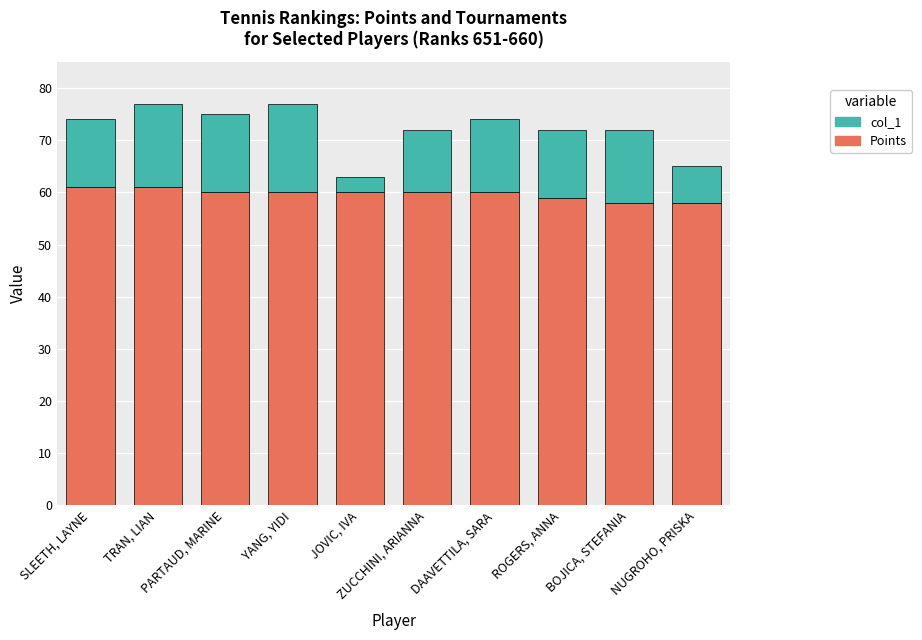

What is the minimum value for Points?

58